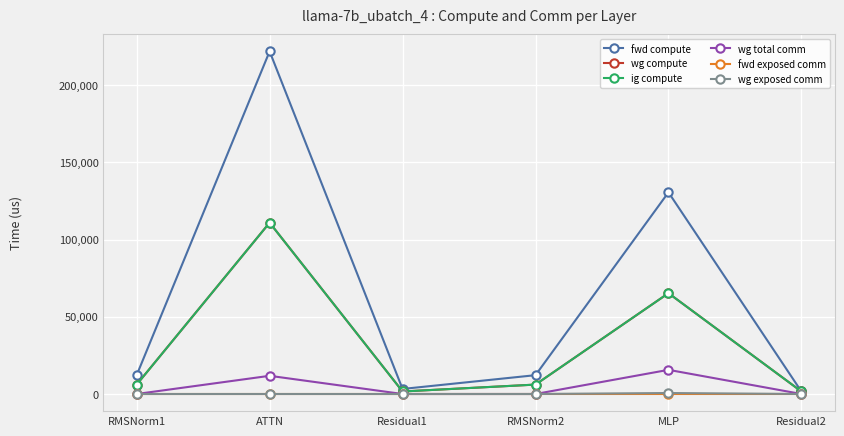

Is this an area chart (filled region under the line)?

No